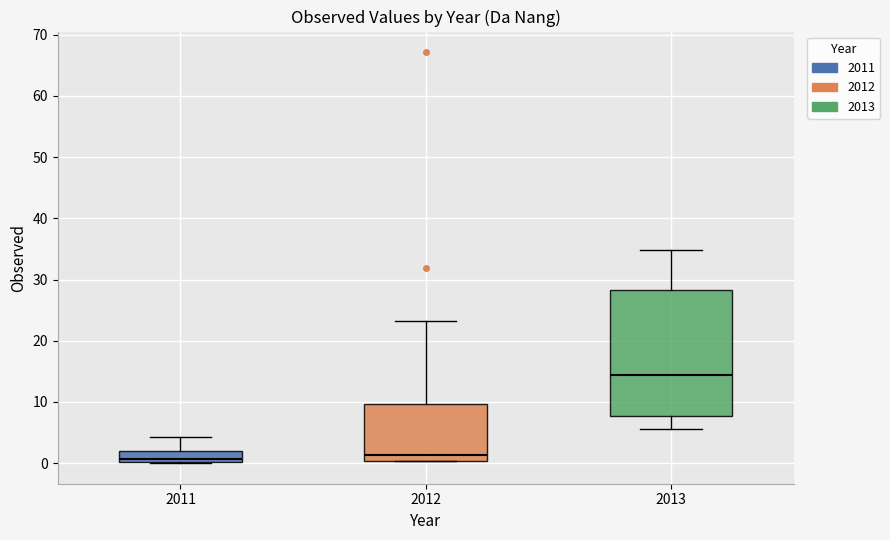

Where is the upper edge of the box at x = 2011 on the y-axis? The values are not printed on the chart, so give them approximately, as read against the axis.

2